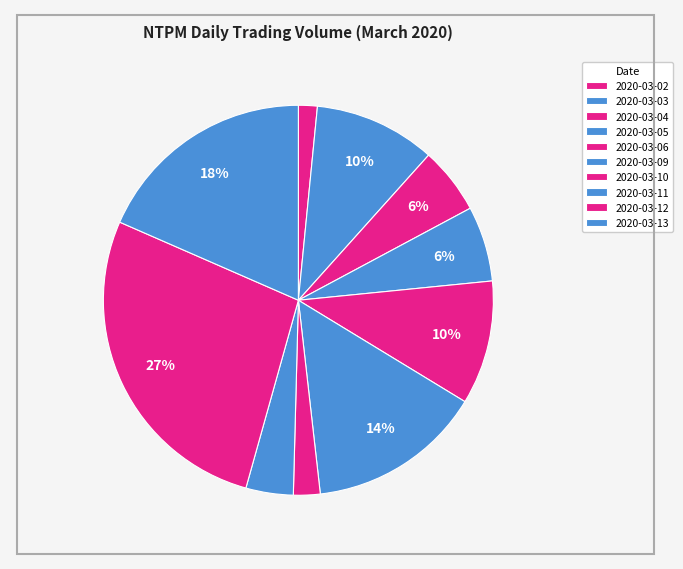

To the nearest percent, what is the average slice percentage?

10%